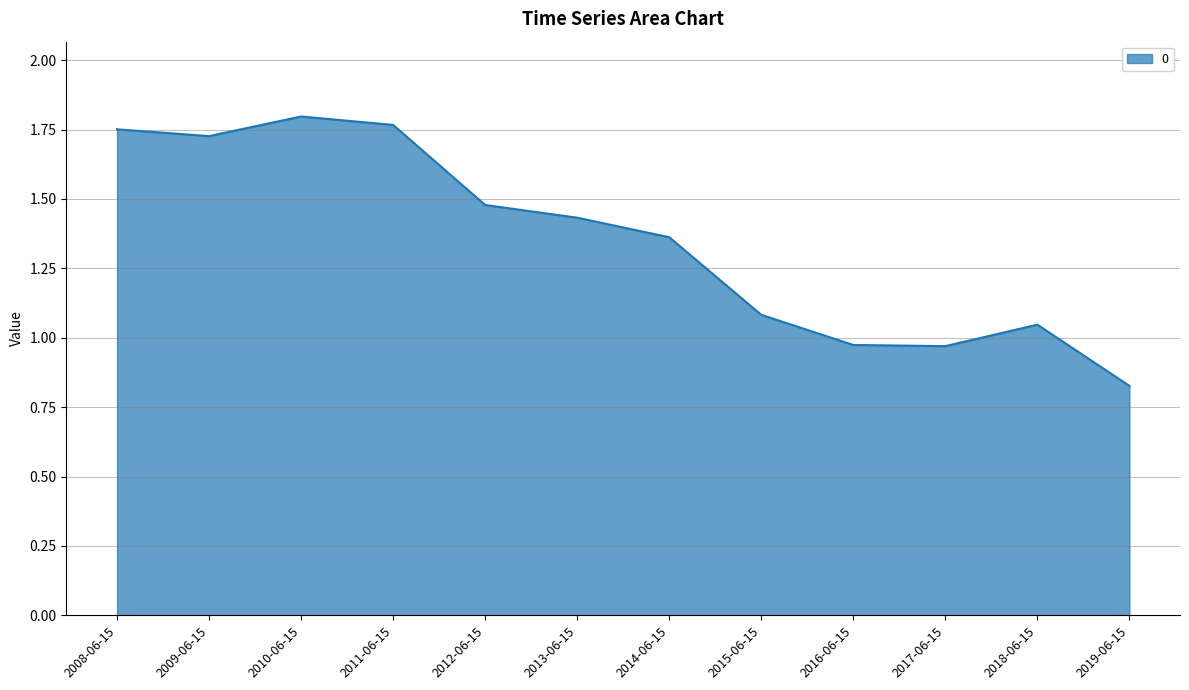

Which has a higher value, 2012-06-15 or 2009-06-15?

2009-06-15